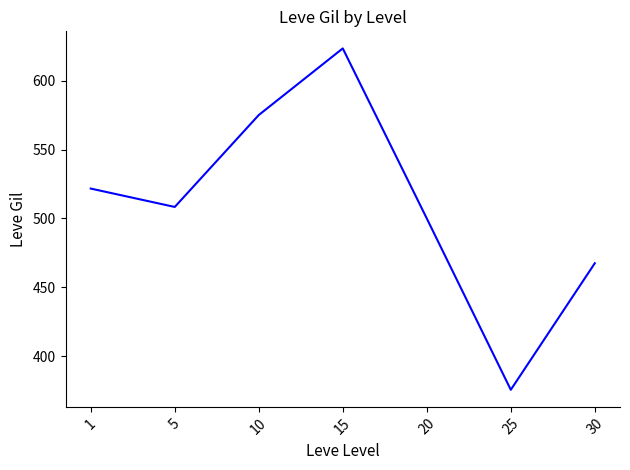

What is the sum of all values?

3571.5